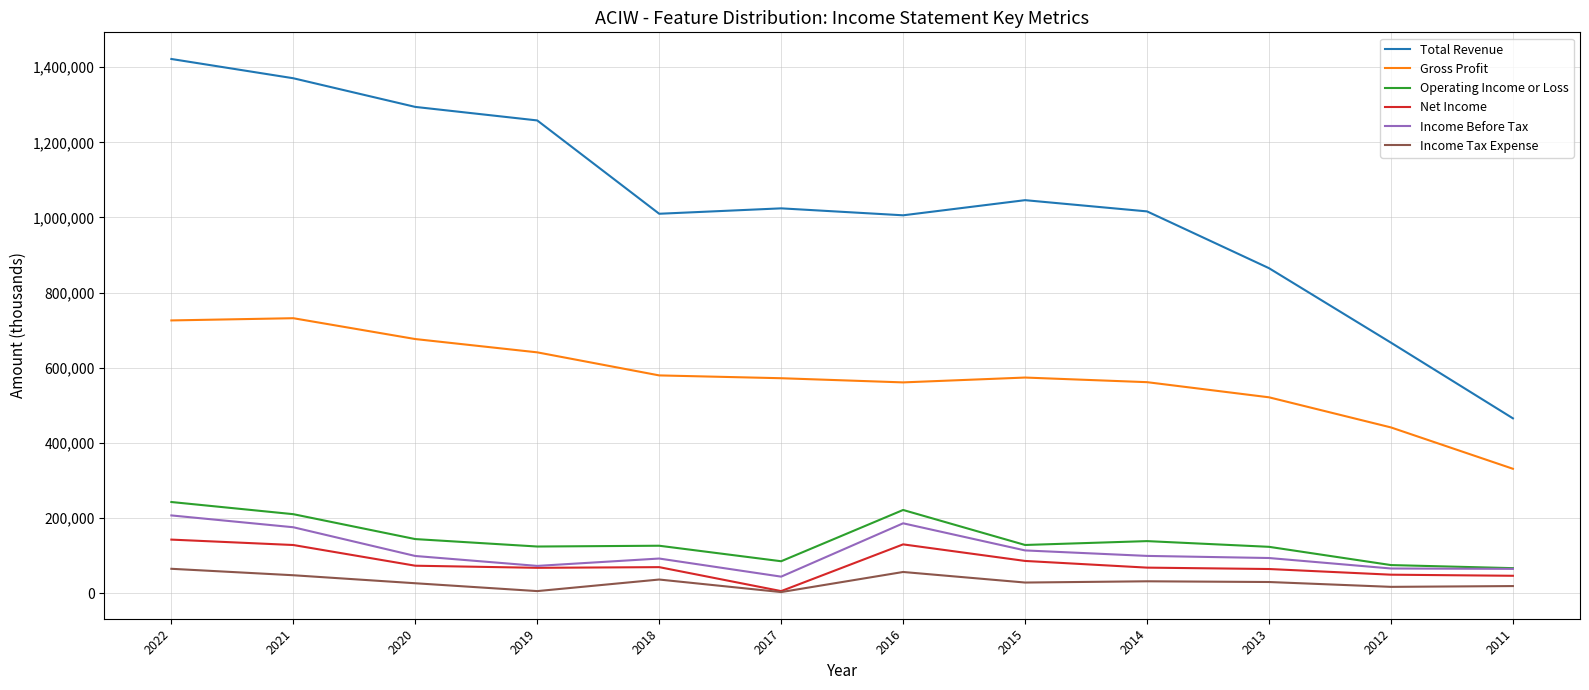

Which series changed the most between 2022 and 2019?

Total Revenue